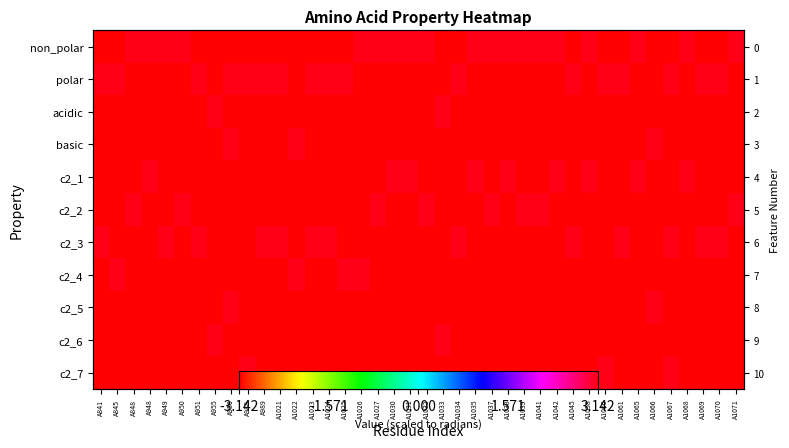

At which category is the sum across all series the highest?

A956